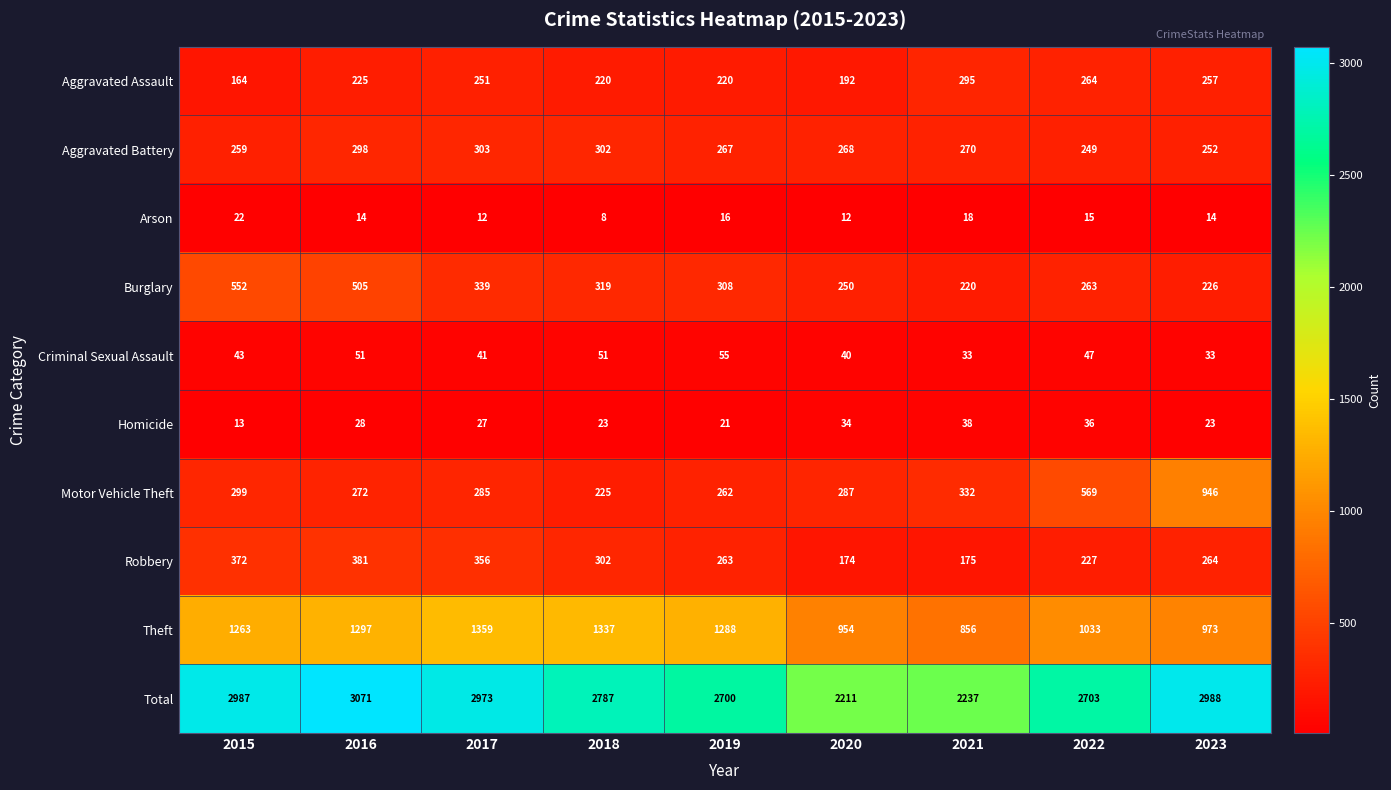

Which series has the largest range (max minus min)?

Total